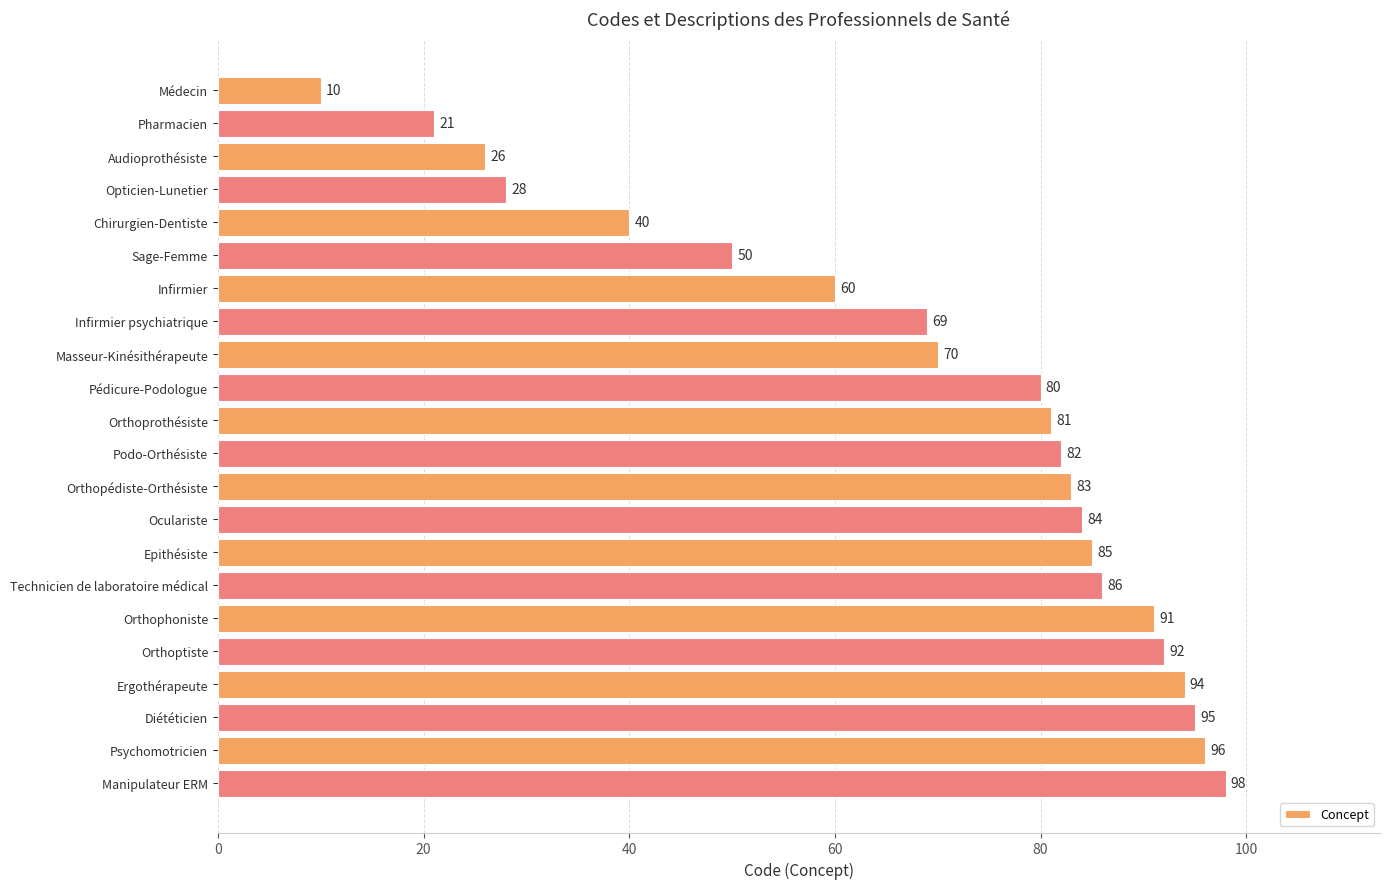

List the labels in order of value, smallest first.

Médecin, Pharmacien, Audioprothésiste, Opticien-Lunetier, Chirurgien-Dentiste, Sage-Femme, Infirmier, Infirmier psychiatrique, Masseur-Kinésithérapeute, Pédicure-Podologue, Orthoprothésiste, Podo-Orthésiste, Orthopédiste-Orthésiste, Oculariste, Epithésiste, Technicien de laboratoire médical, Orthophoniste, Orthoptiste, Ergothérapeute, Diététicien, Psychomotricien, Manipulateur ERM